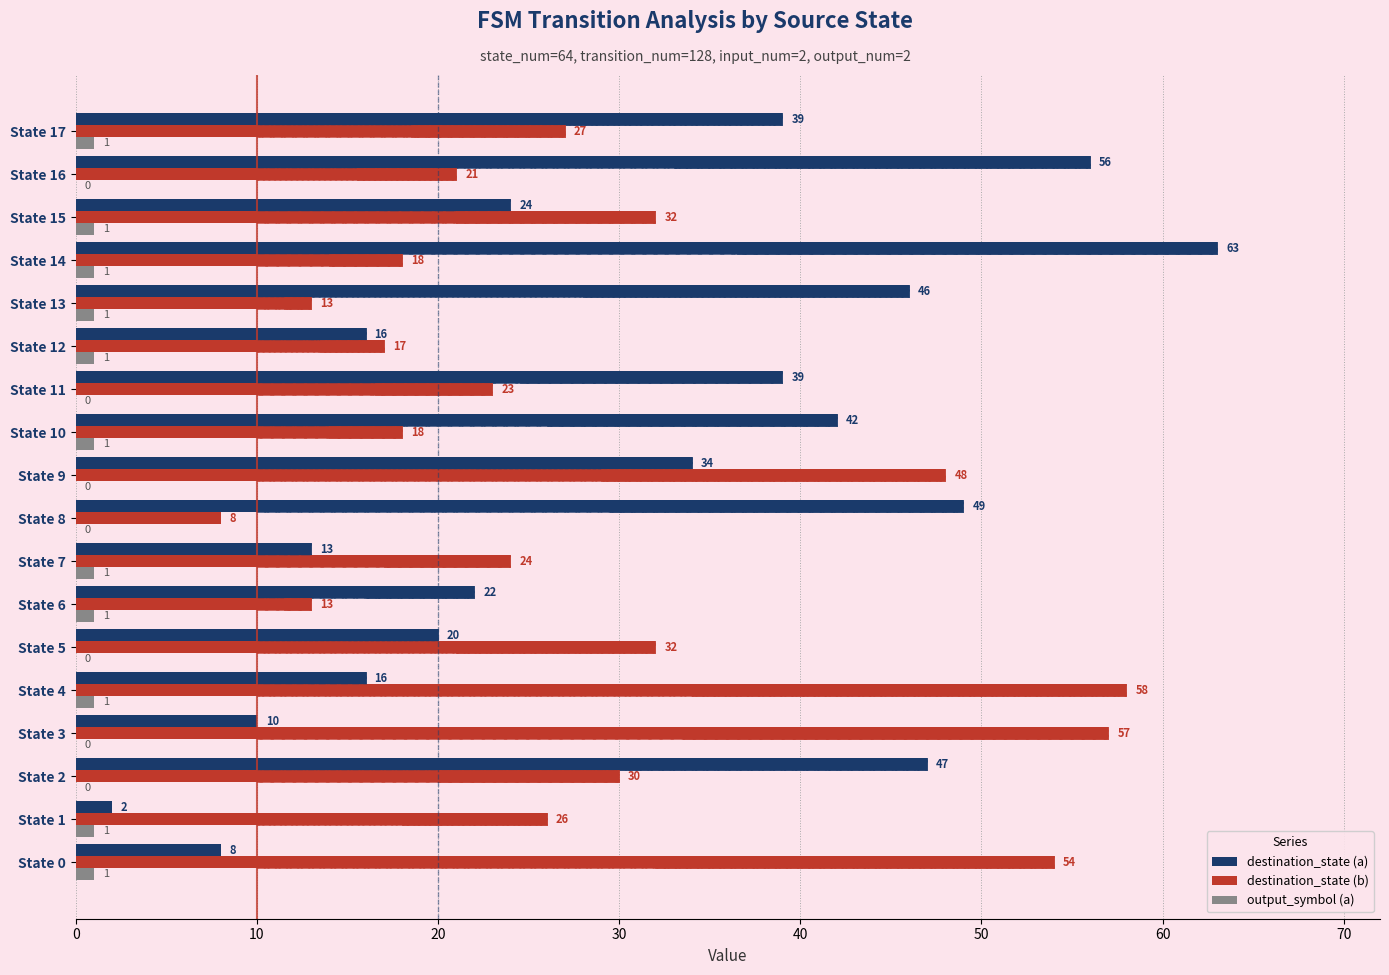

How many groups of bars are there?

18